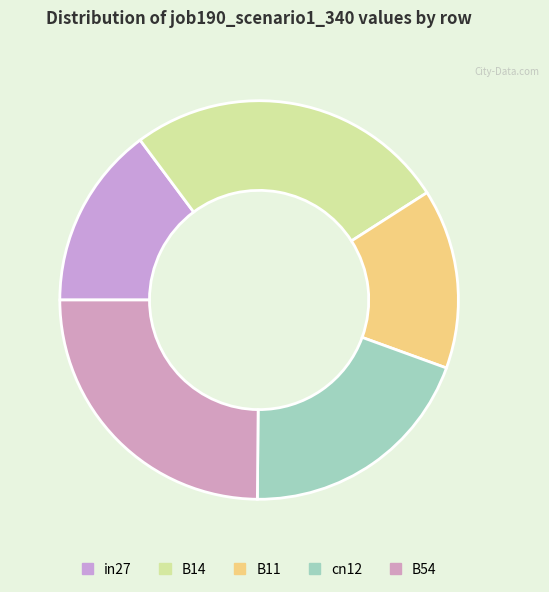

How many segments does this pie chart have?

5